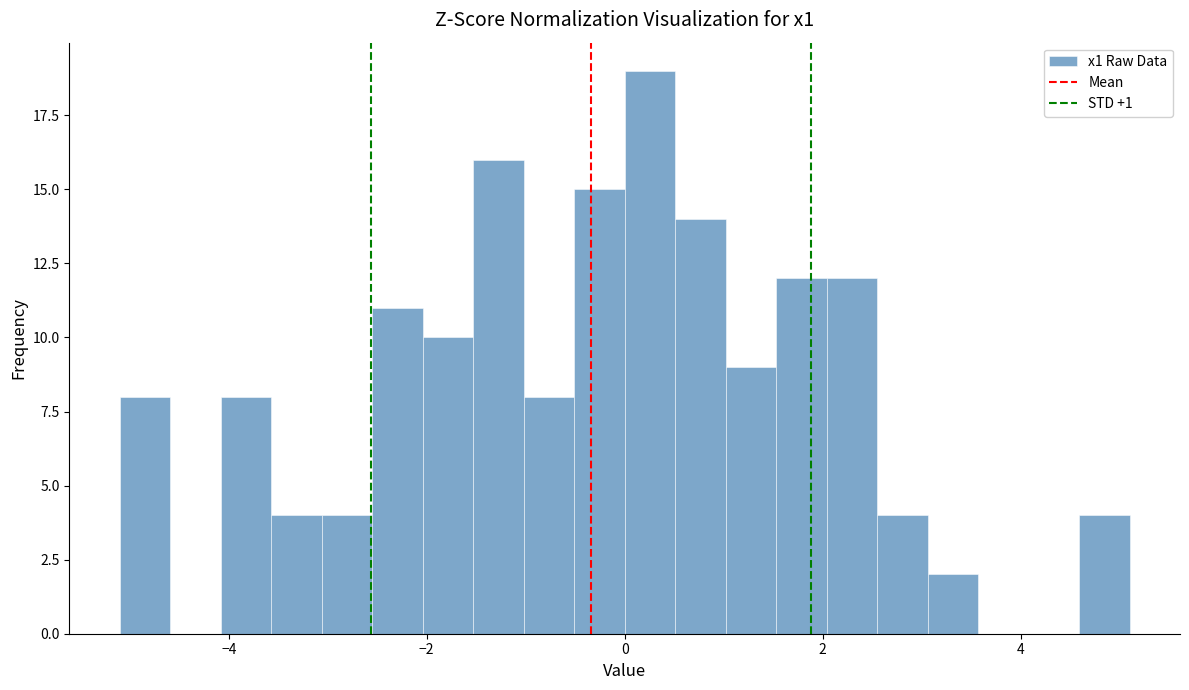

Read against the x-axis, roughly where is the centre of the tallest bar?

0.2